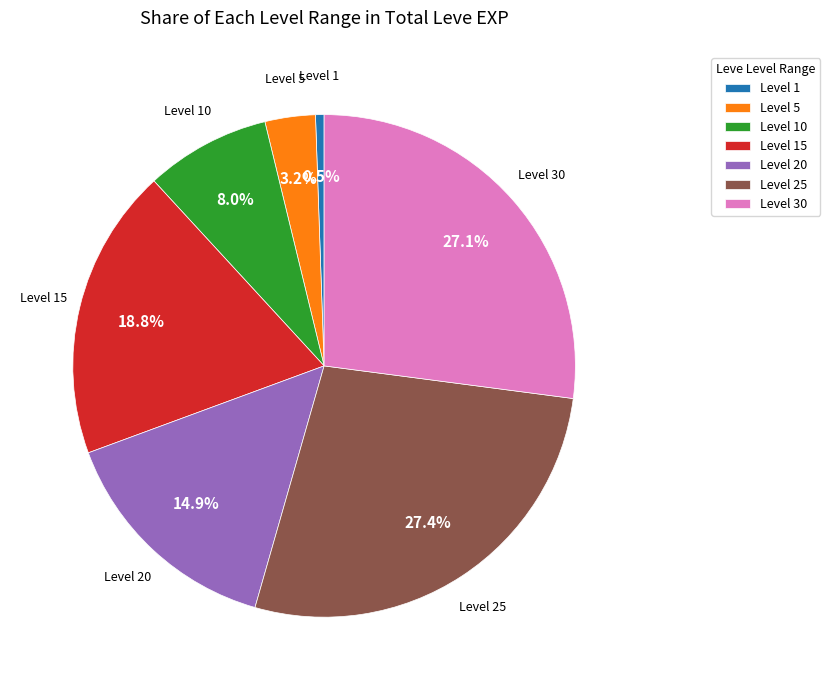

Between Level 20 and Level 30, which is larger?

Level 30